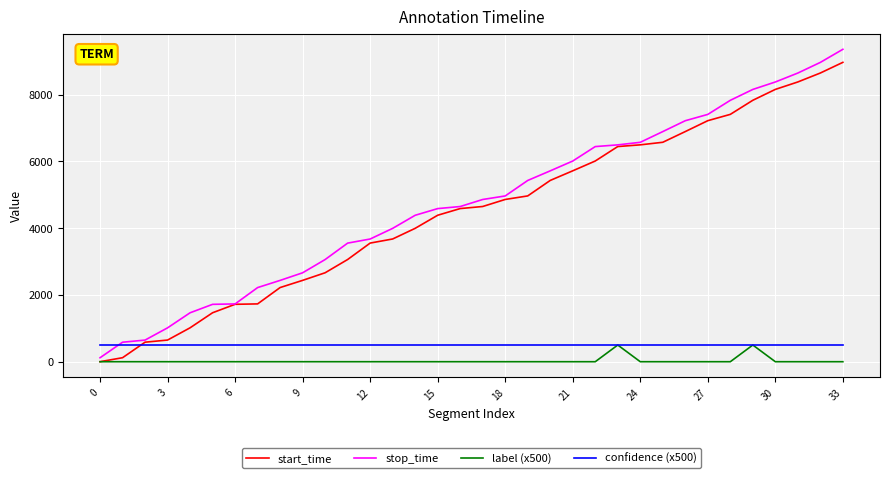

At how many categories does at least one series exceed 744?

31